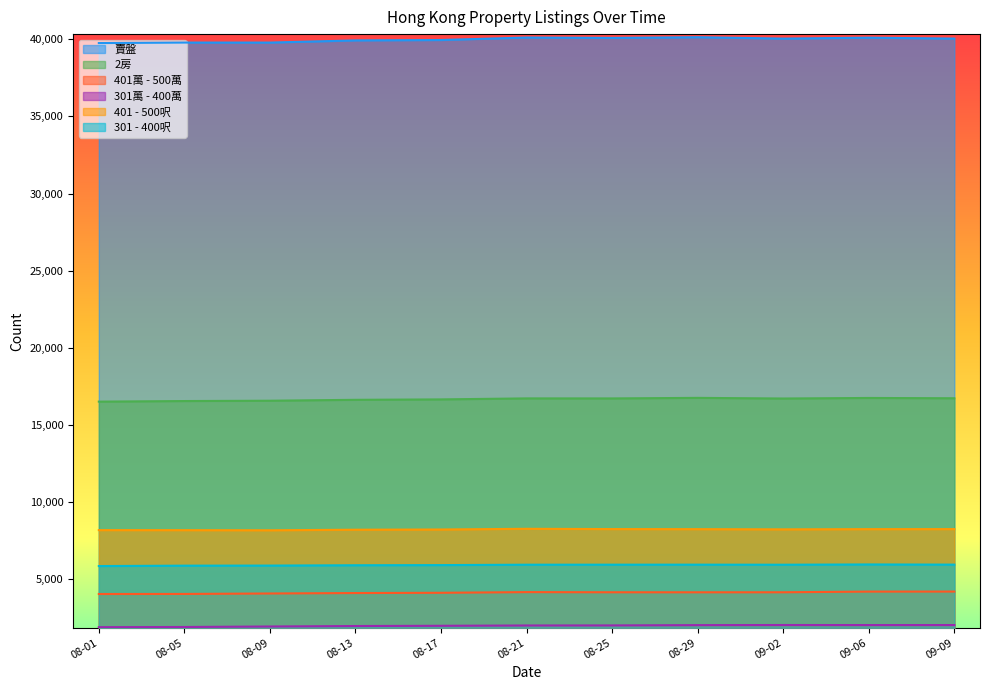

True or false: 2房 and 401 - 500呎 cross at least once.

False